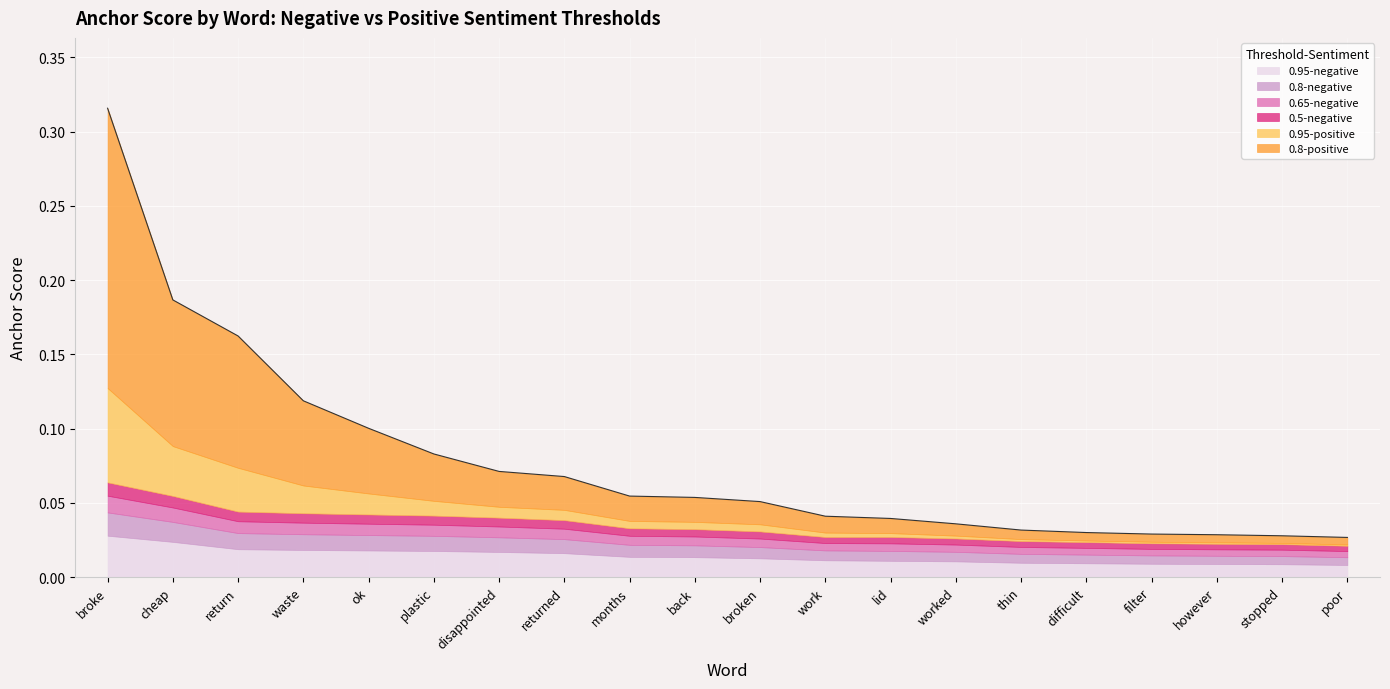

Is the value of 0.65-negative at filter greater than the value of 0.8-positive at worked?

No